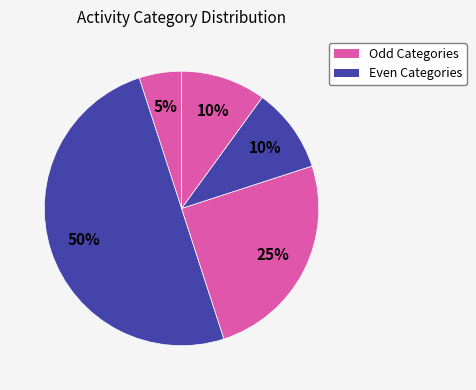

How many slices are in this pie chart?

5